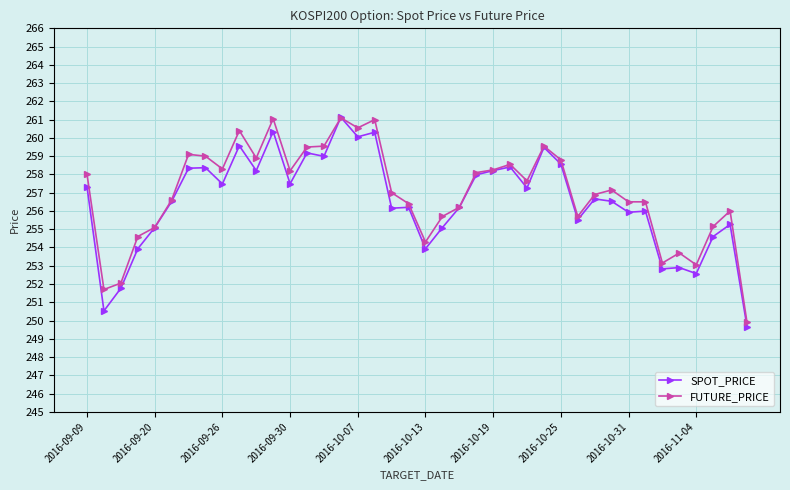

What is the smallest value displayed?

249.7